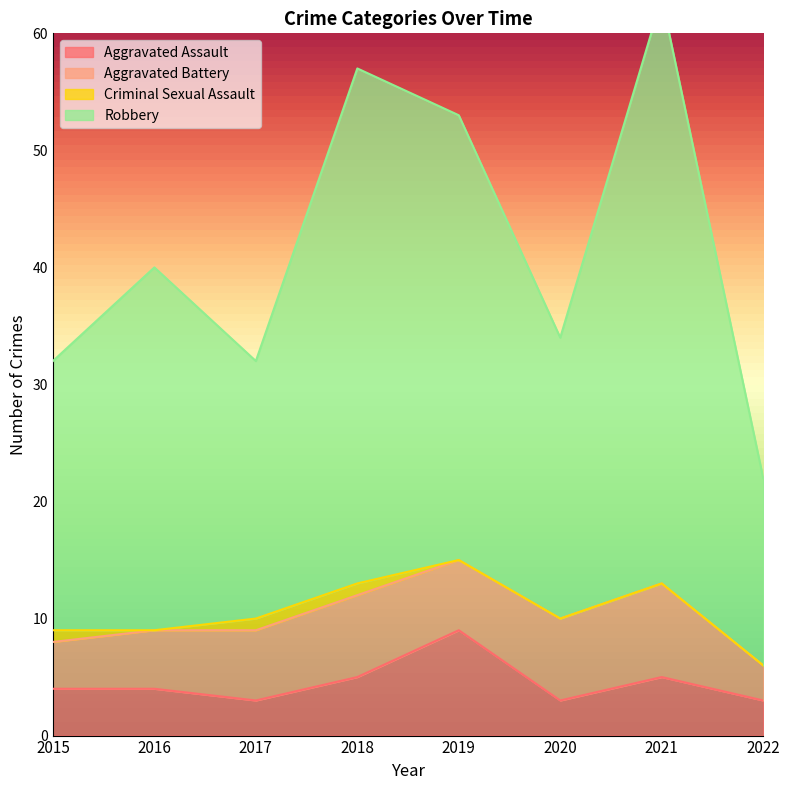

At which label does Aggravated Assault reach its peak?

2019